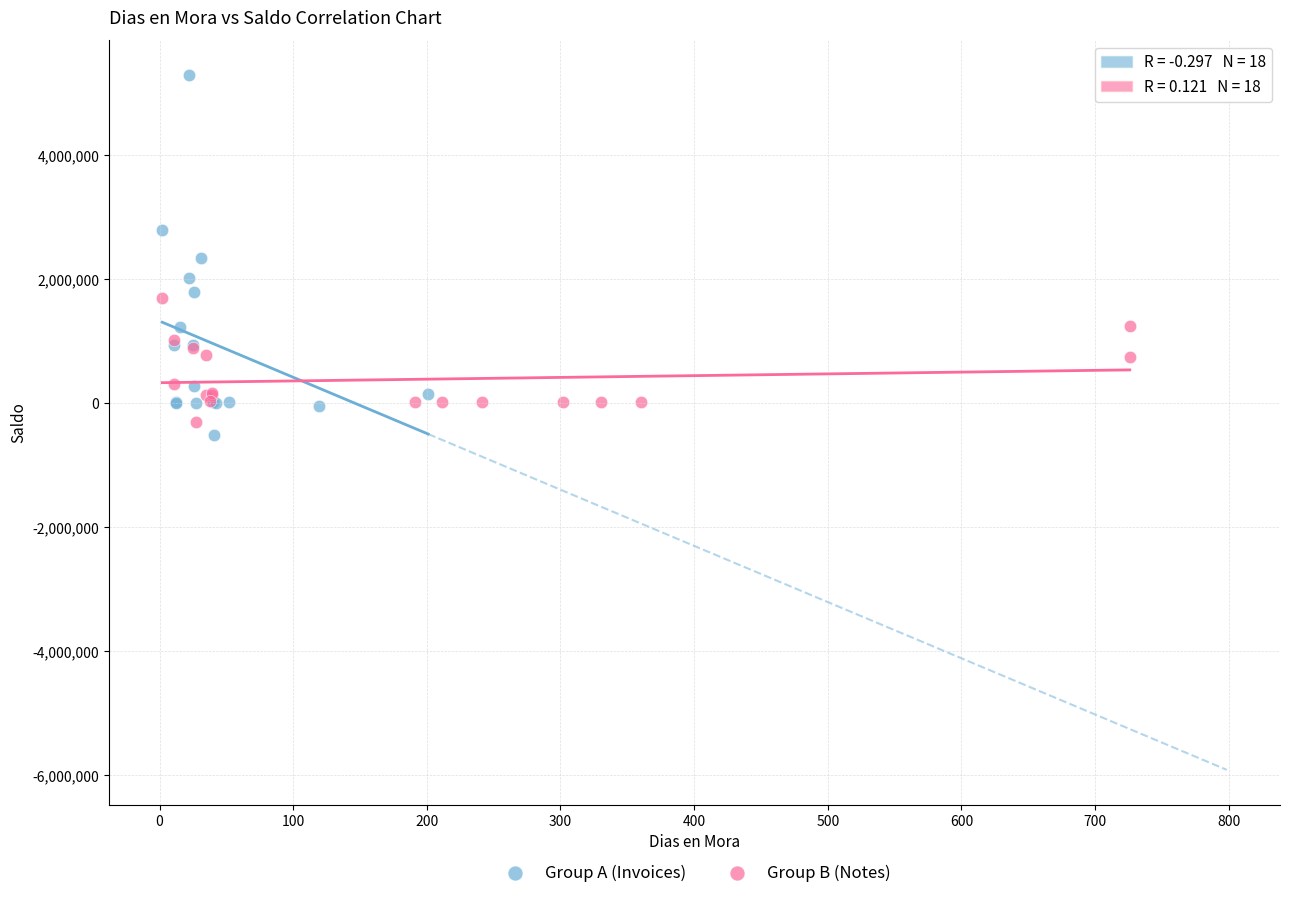

Which series has the widest spread of Y values?

Group A (Invoices)